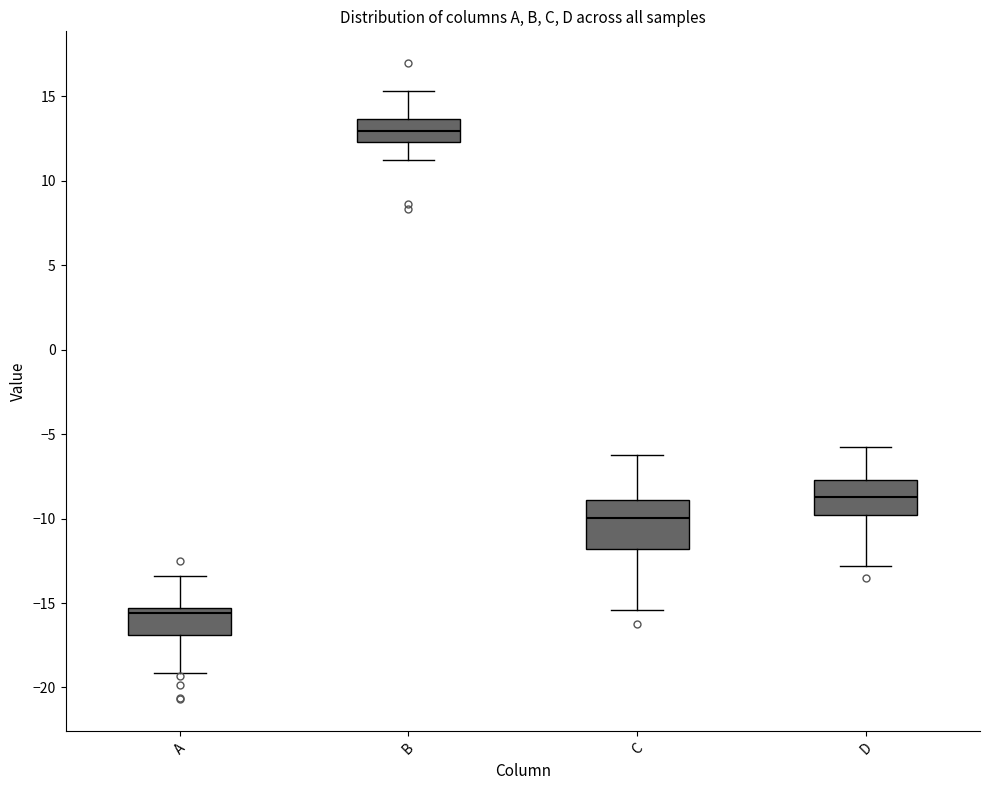

Which box is the tallest, from its lower edge to its upper edge?

C